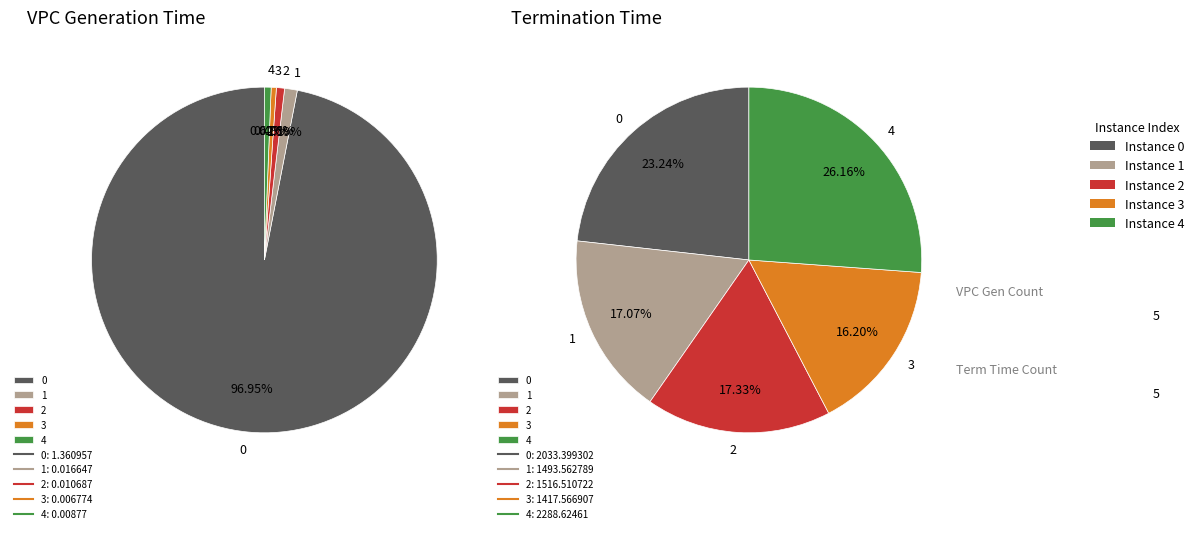

Count the number of slices in the pie.

5